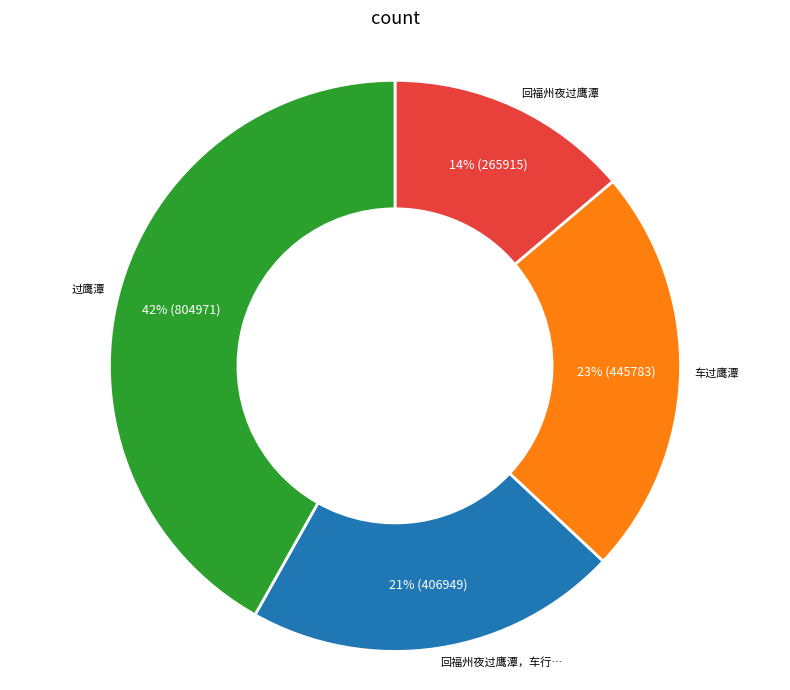

To the nearest percent, what is the difference between the largest and smallest slice percentages?

28%